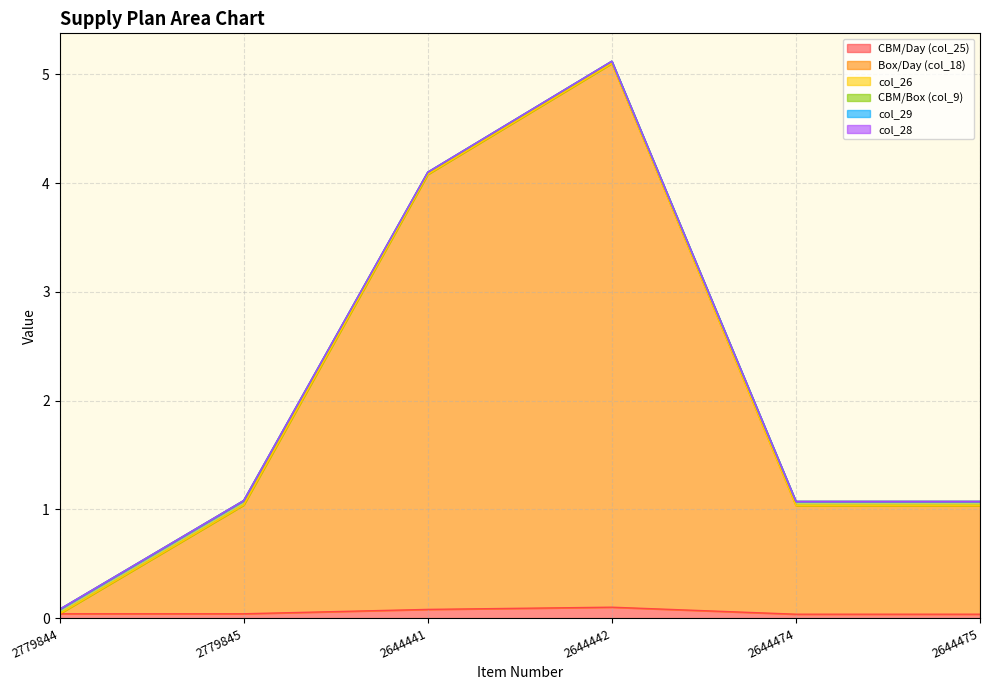

What is the average value of the Box/Day (col_18) series?

2.0